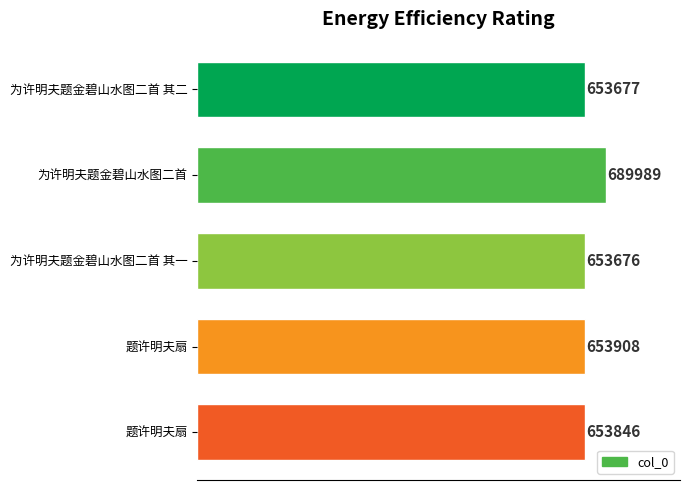

What is the difference between the second highest and minimum values?

232